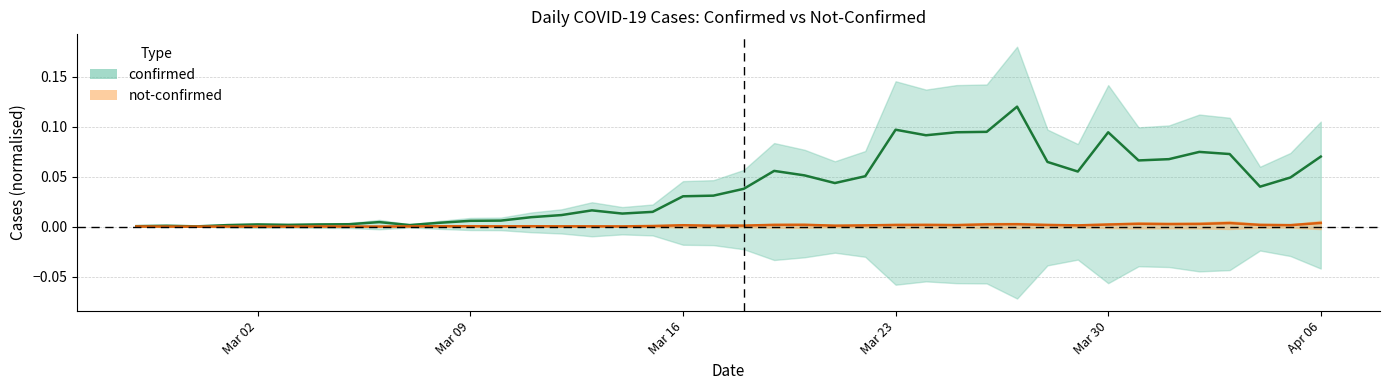

How many interior local valleys does the confirmed series have?

9